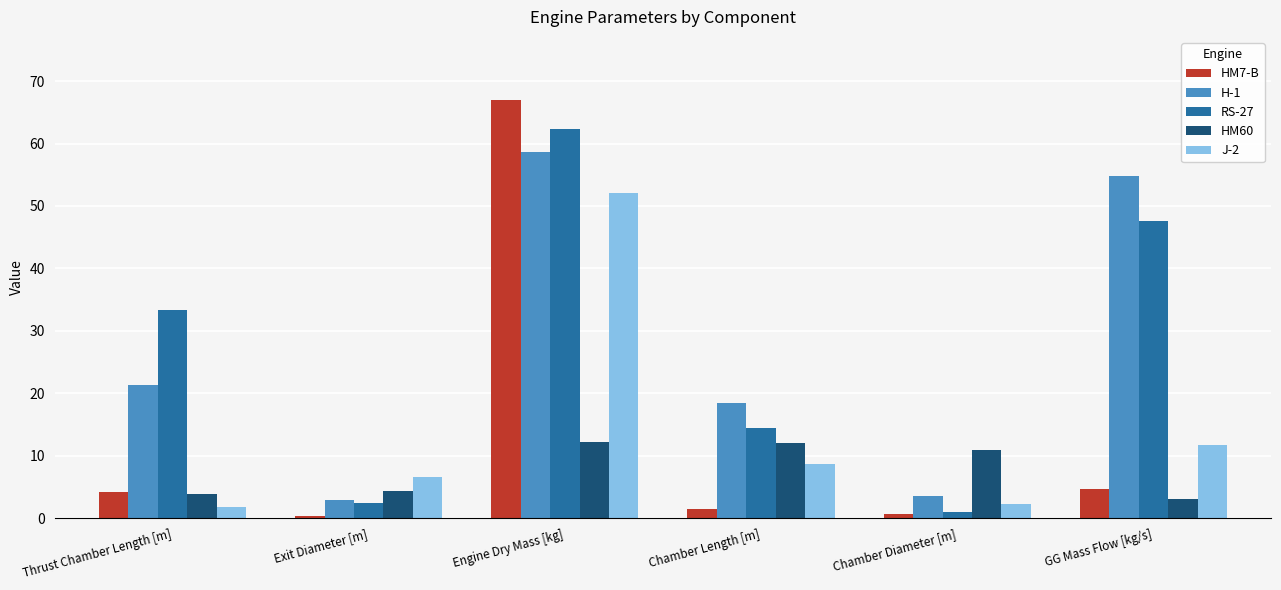

What is the value of the RS-27 bar at the 4th from the left?

14.5